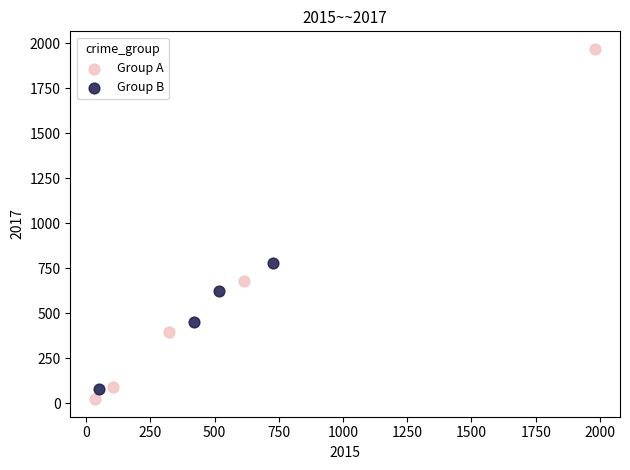

Which series has the largest Y range (max minus min)?

Group A